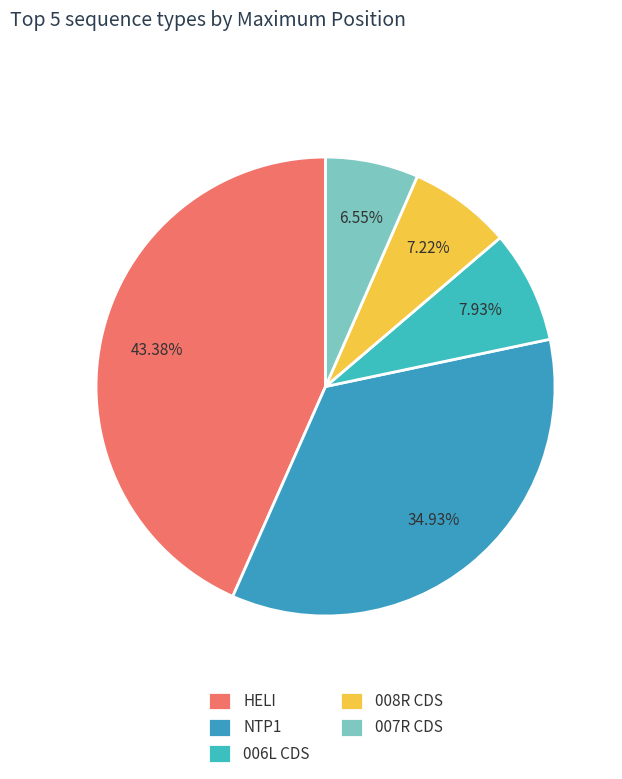

Is there any slice that represents more than half of the pie?

No